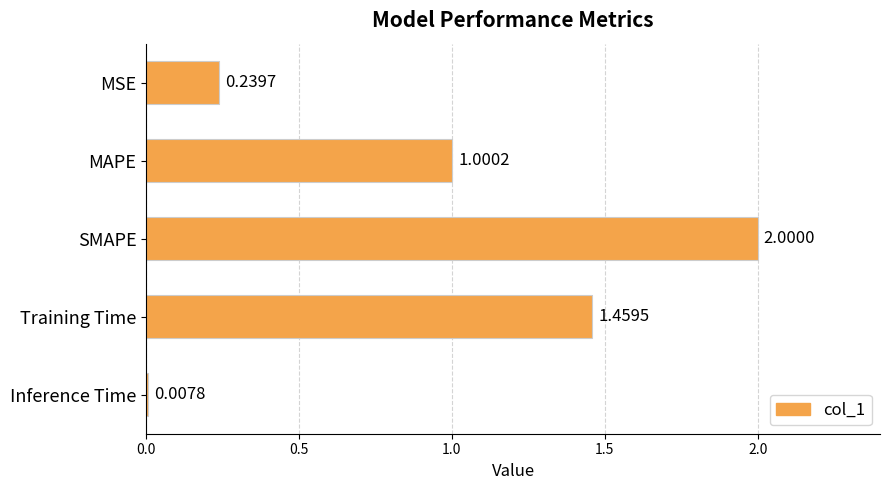

What is the difference between the maximum and minimum values?

2.0